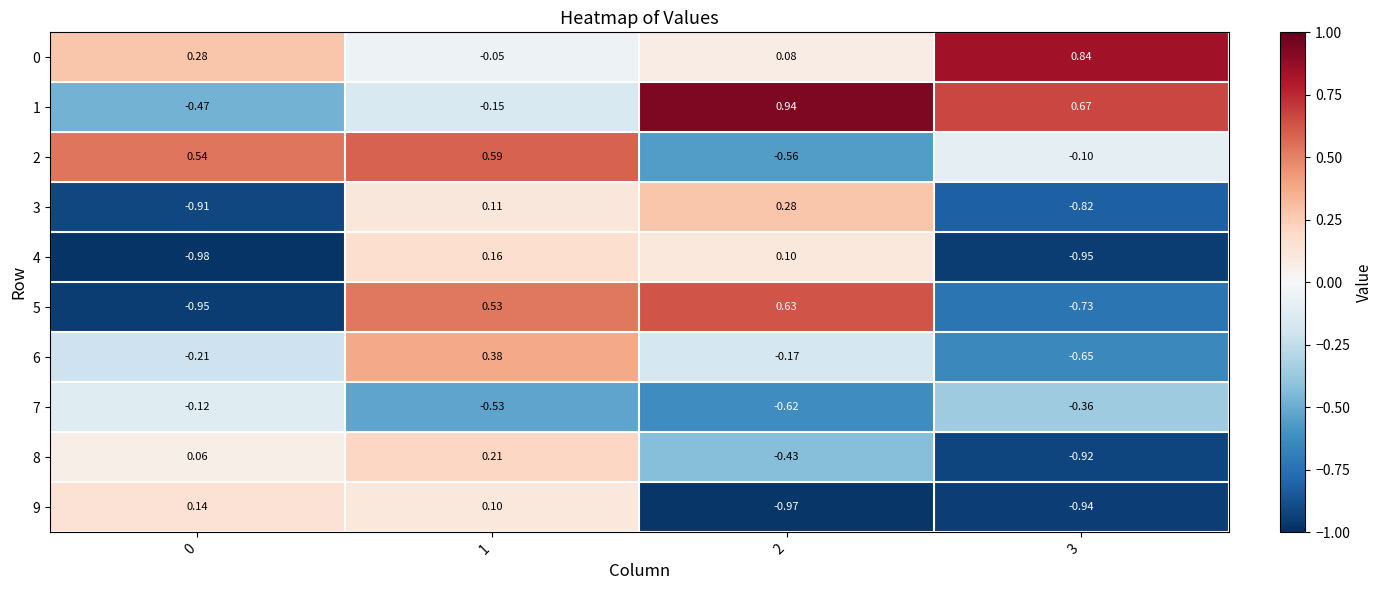

Is the value of 2 at 3 greater than the value of 7 at 2?

Yes